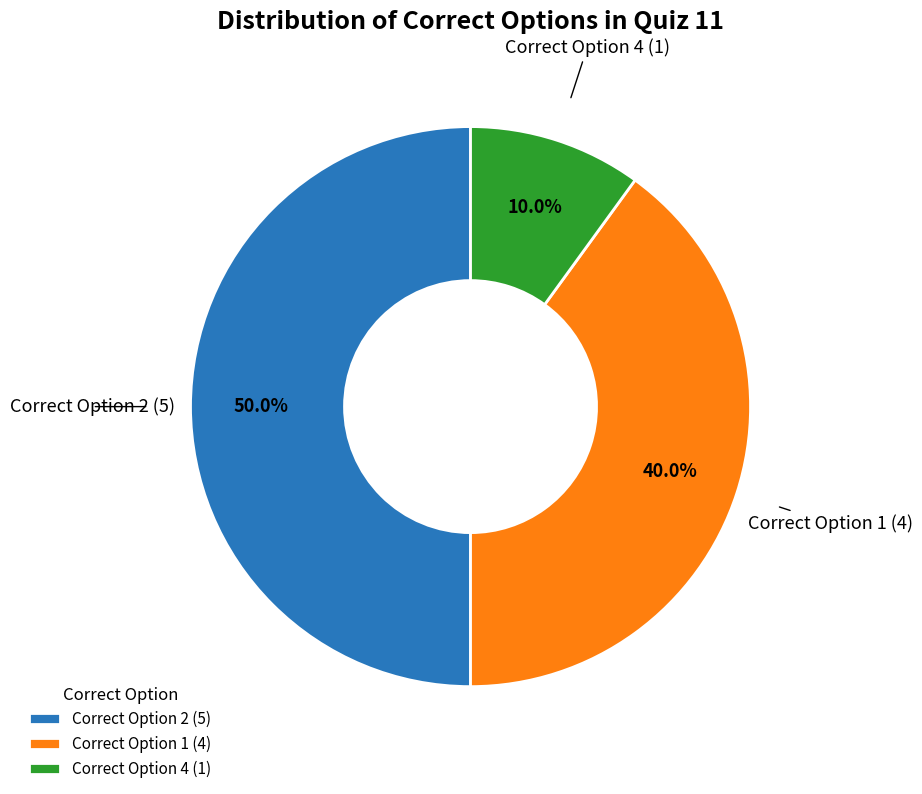

What is the ratio of the value at Correct Option 1 (4) to the value at Correct Option 2 (5)?

0.8